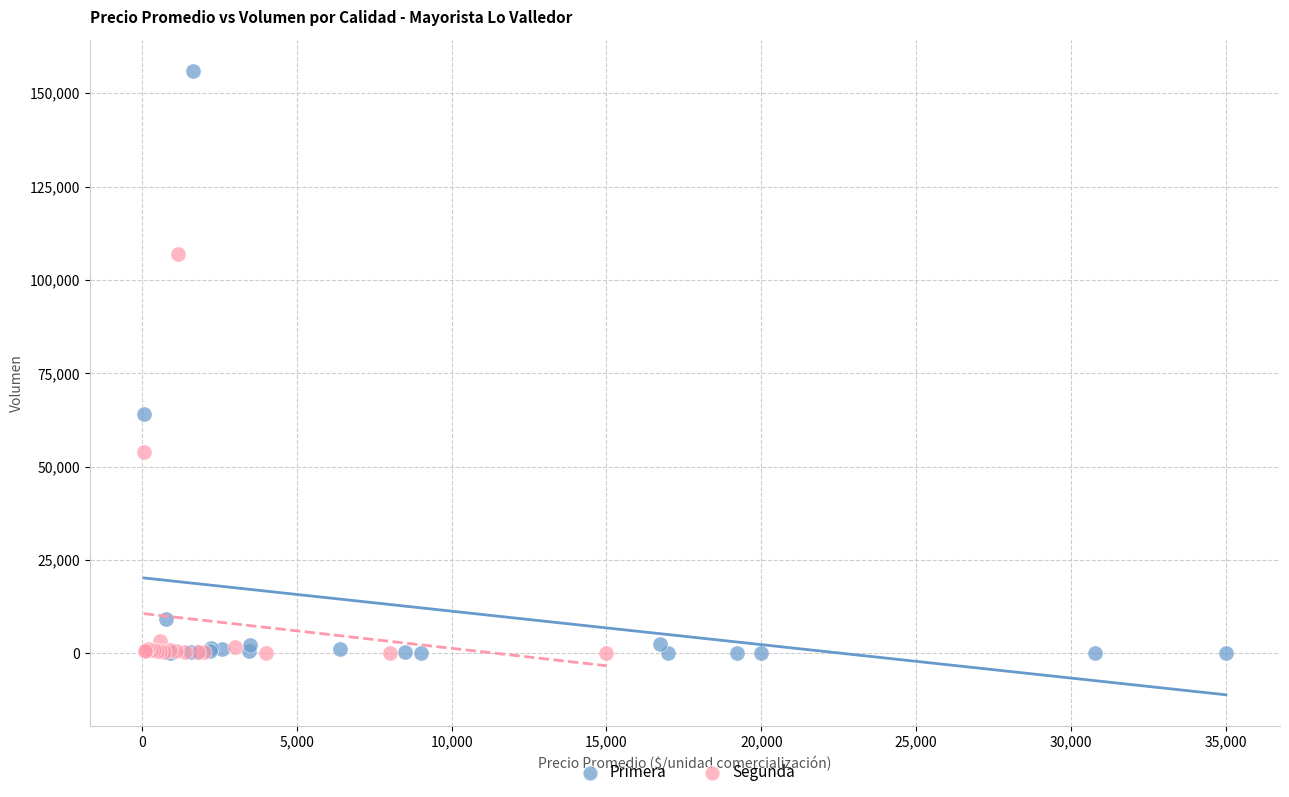

What are all the series names shown in the legend?

Primera, Segunda